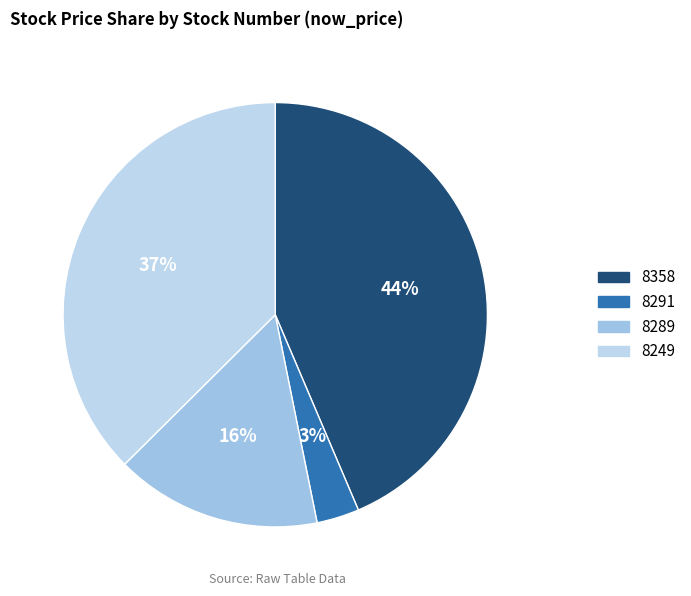

Which slice is the largest?

8358